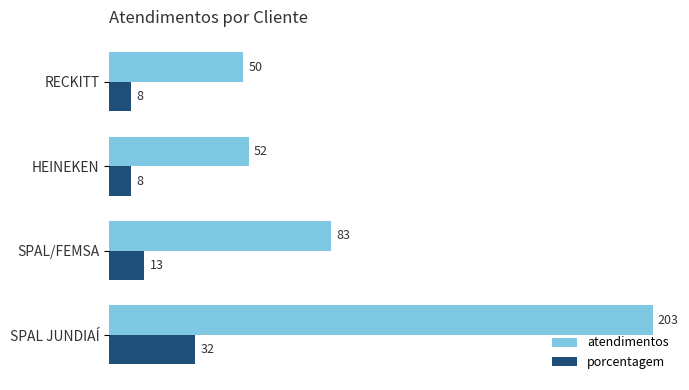

How many porcentagem values are between 8 and 32?

4